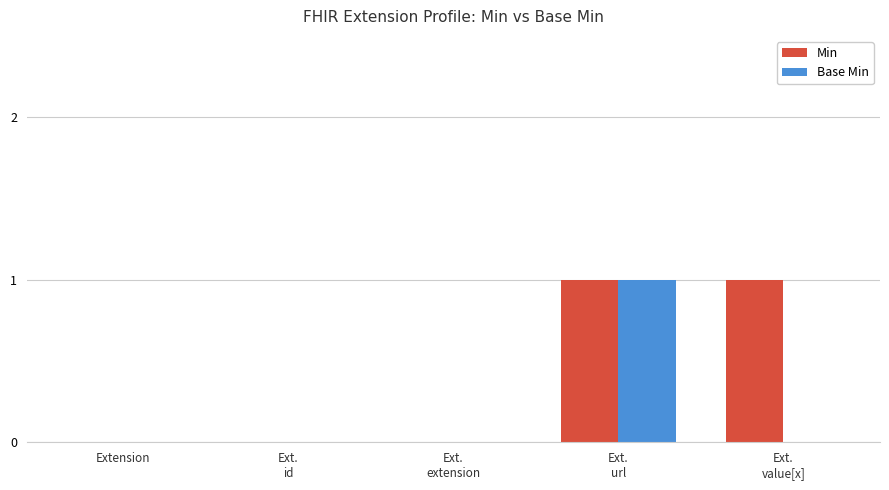

Reading right to left, transcribe all the data shown in this chart.

Min: Ext.
value[x]=1	Ext.
url=1	Ext.
extension=0	Ext.
id=0	Extension=0
Base Min: Ext.
value[x]=0	Ext.
url=1	Ext.
extension=0	Ext.
id=0	Extension=0